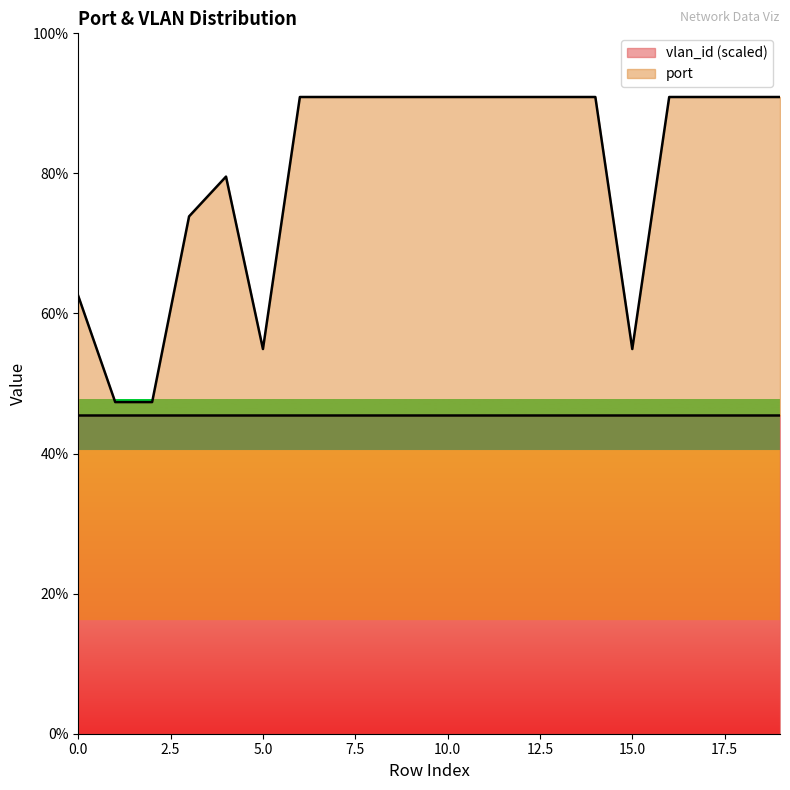

True or false: there are more than 2 points higher than both neighbors.

False